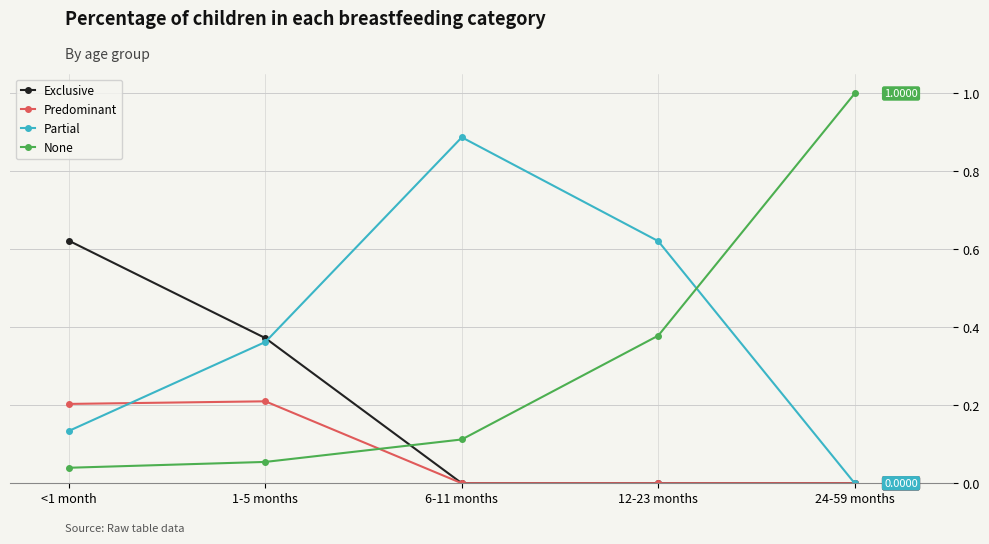

What is the difference between the highest and lowest values at 1-5 months?

0.3